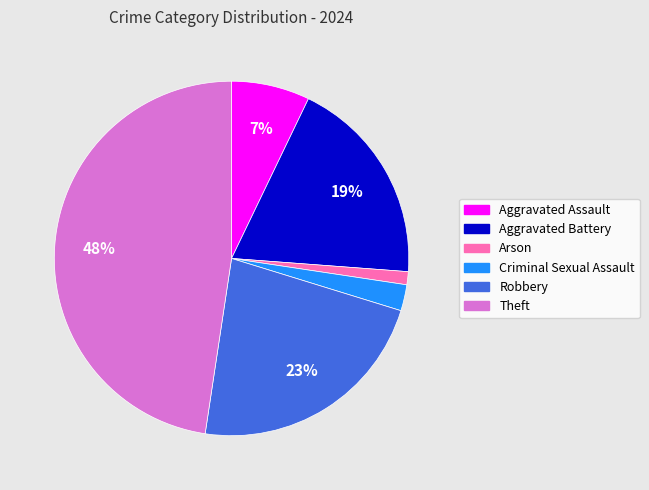

To the nearest percent, what is the average slice percentage?

17%